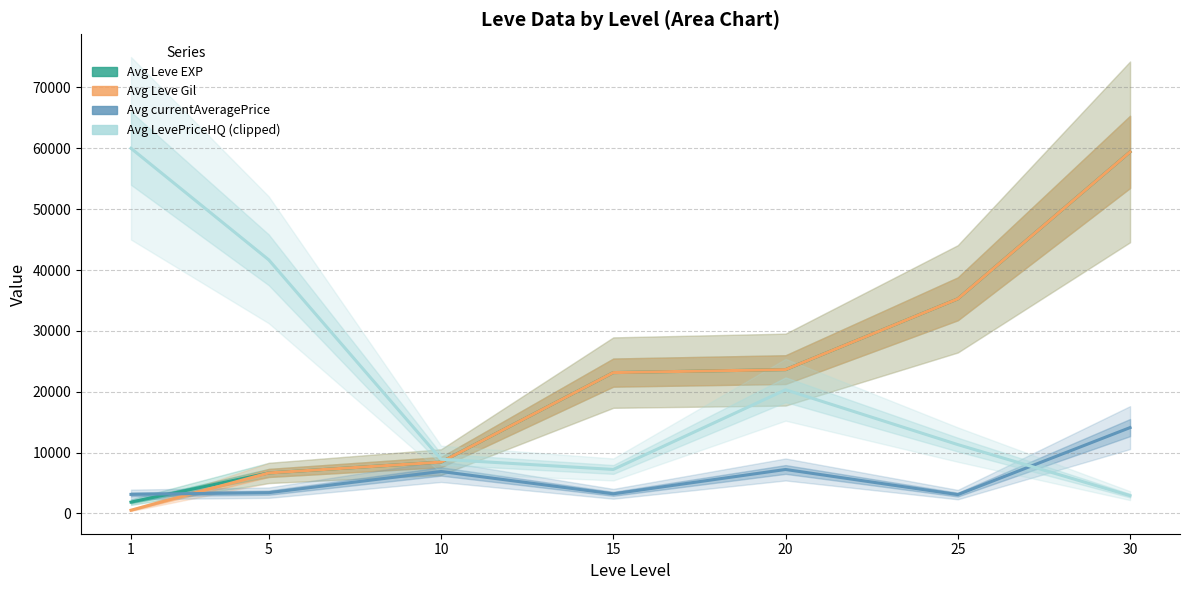

At which label is Avg Leve Gil closest to 29968?

25